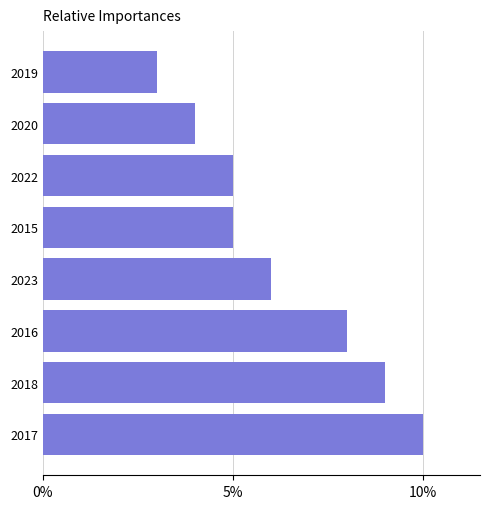

Read the value at 2022.

5